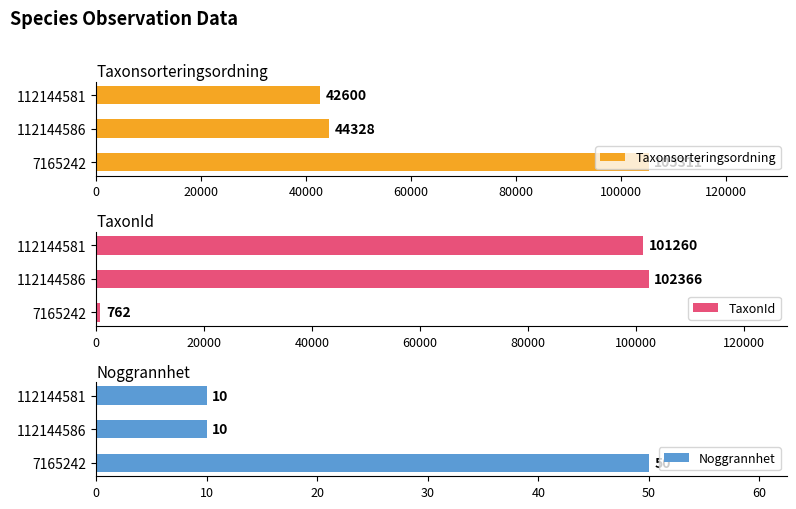

The Noggrannhet series shows 10 at 112144581. True or false?

True